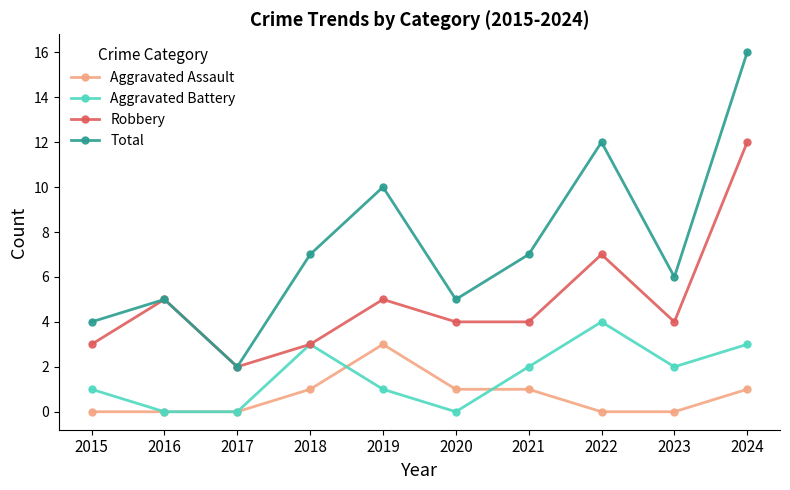

Which series has the largest range (max minus min)?

Total